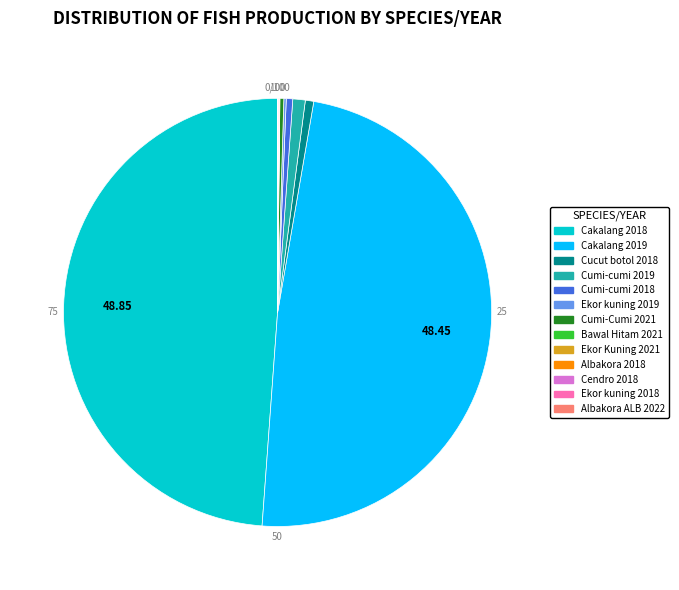

Which slice is the smallest?

Albakora ALB 2022